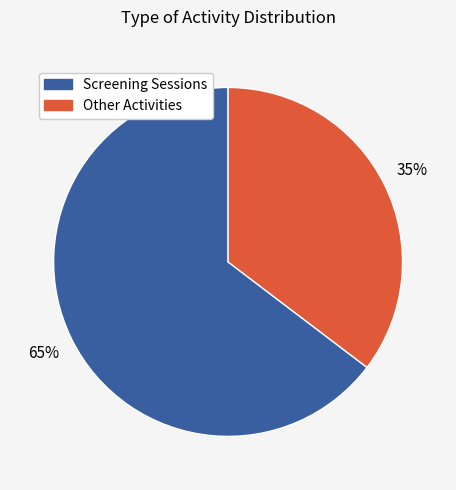

What percentage is the Screening Sessions slice, to the nearest percent?

65%